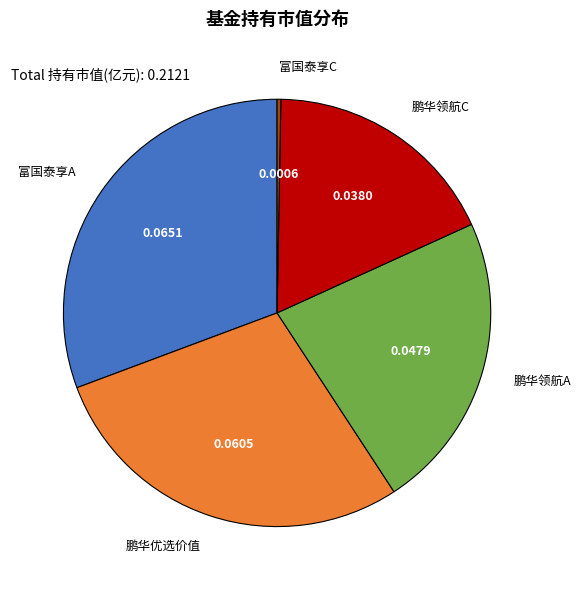

Does any single category account for the majority?

No